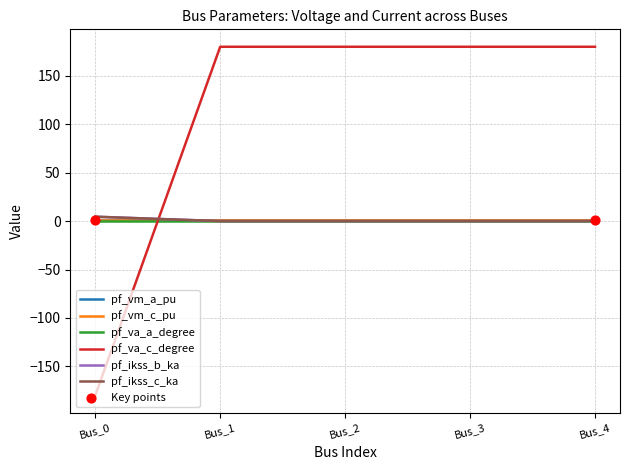

Does the chart have visible grid lines?

Yes